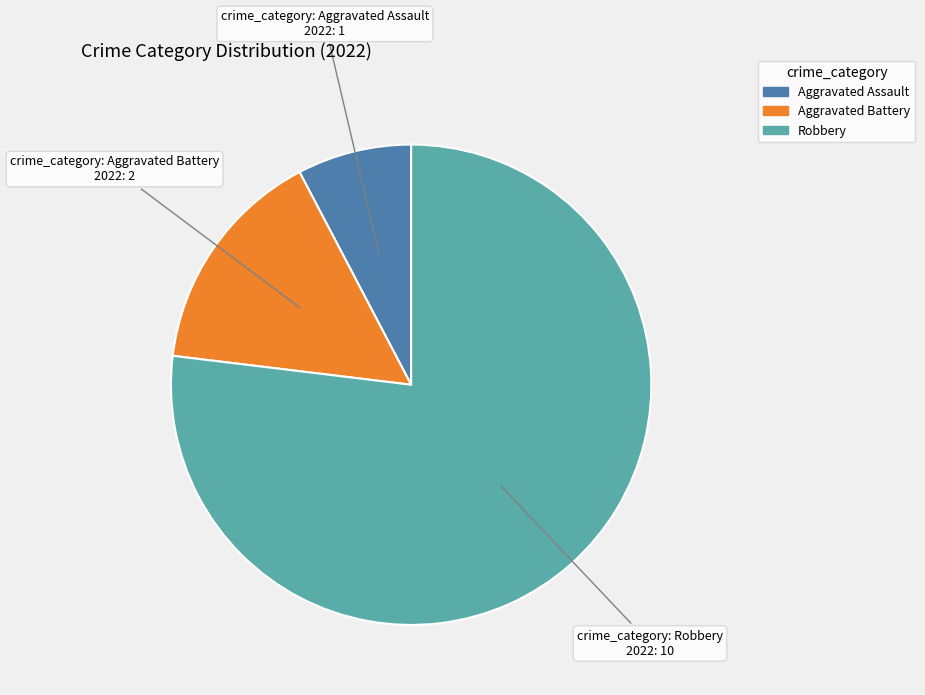

Do Robbery and Aggravated Battery together represent more than half of the pie?

Yes